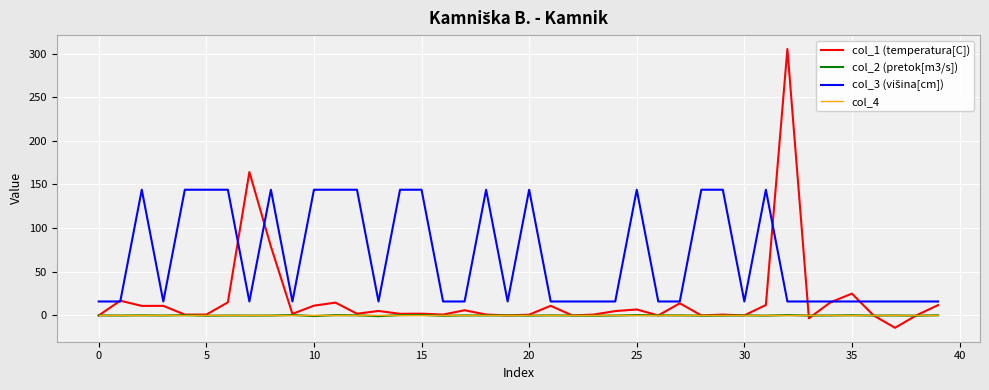

What is the maximum value shown in the chart?

305.1